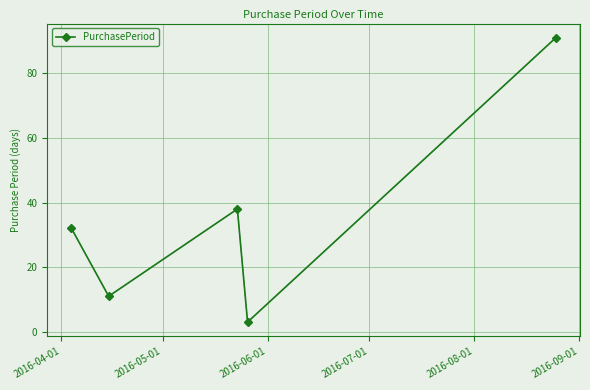

What is the average value?

35